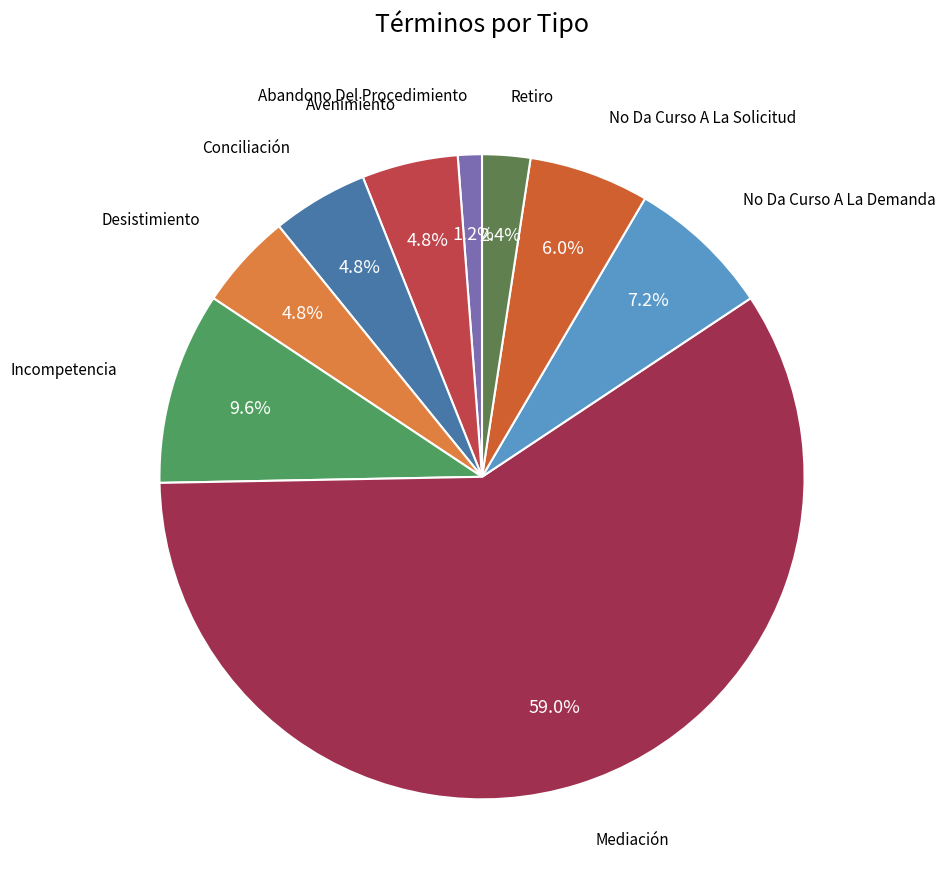

To the nearest percent, what is the difference between the largest and smallest slice percentages?

58%